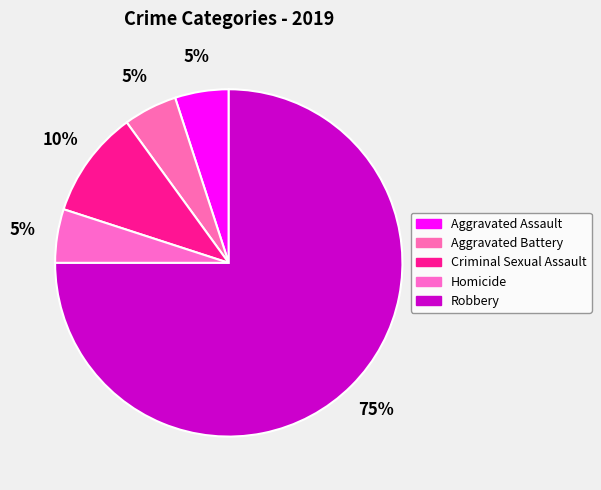

Which has a higher value, Homicide or Aggravated Assault?

Homicide